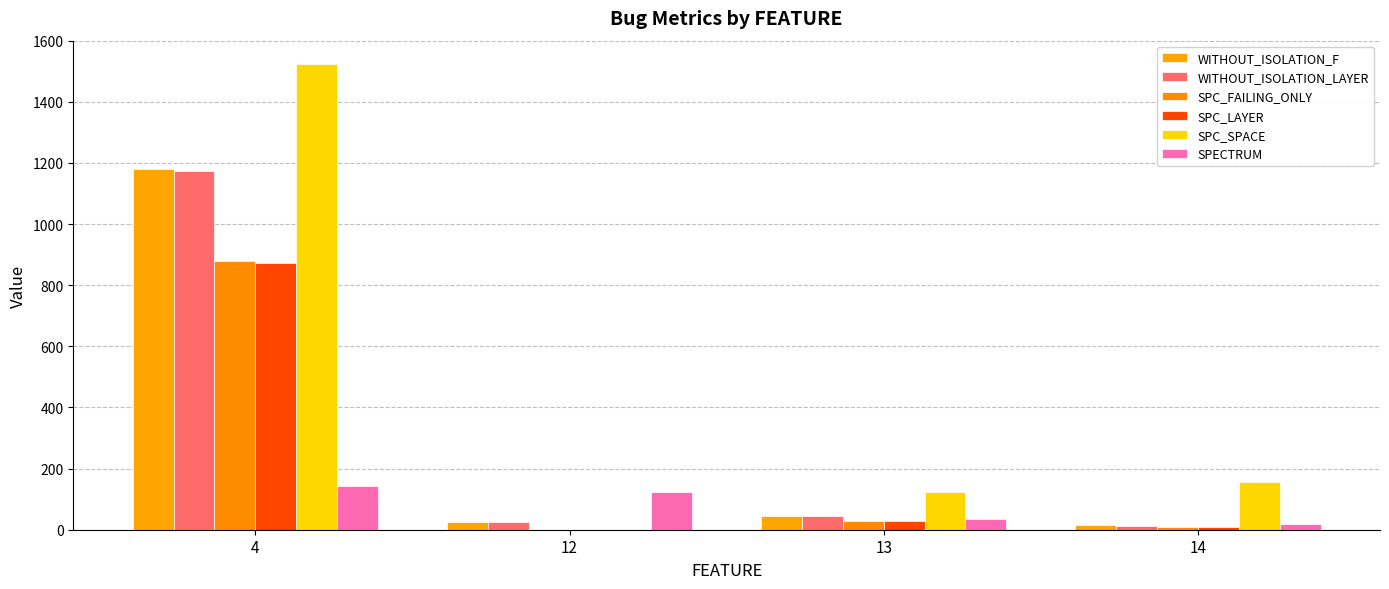

Is it true that SPC_FAILING_ONLY equals 17 at 13?

False